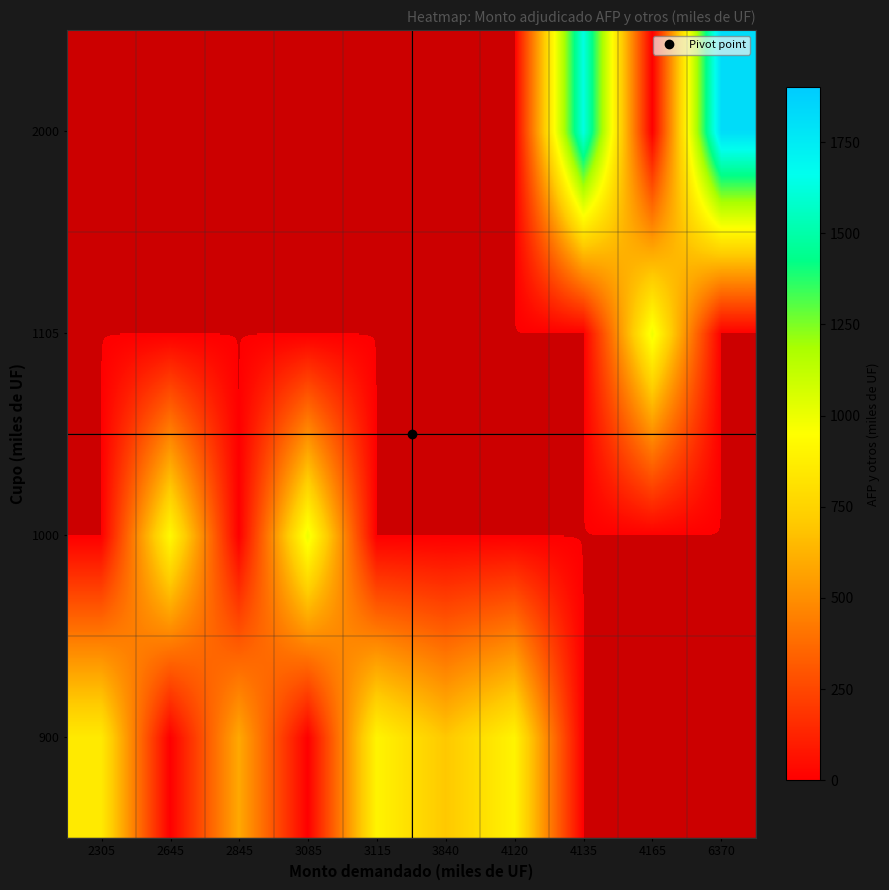

Rank the series at 2645 from highest to lowest value.

1000, 900, 1105, 2000